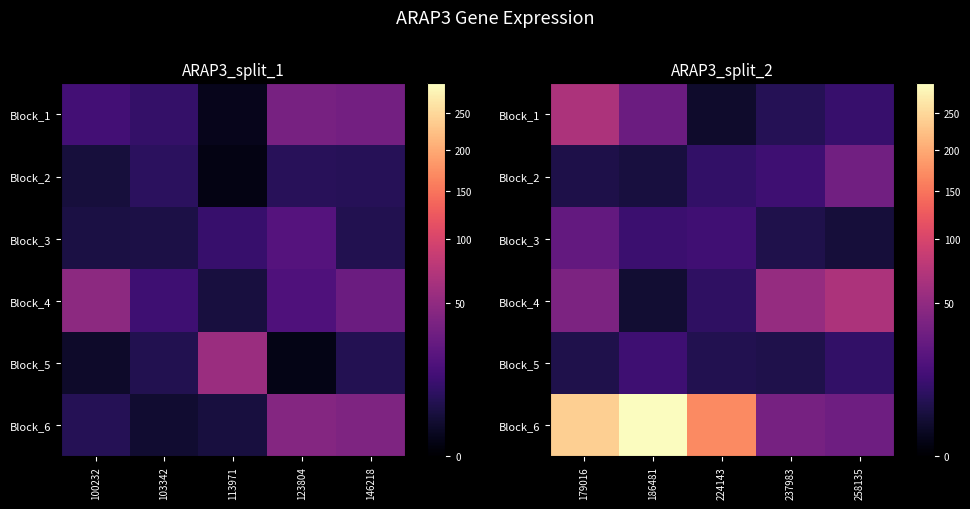

What is the minimum value shown in the chart?

2.0